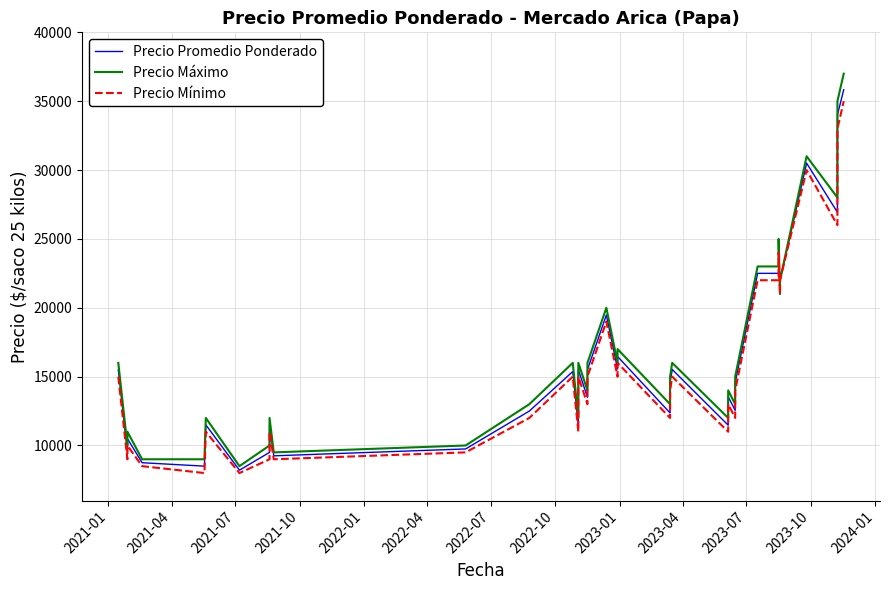

What is the value of the Precio Máximo point at the 30th from the left?

15000